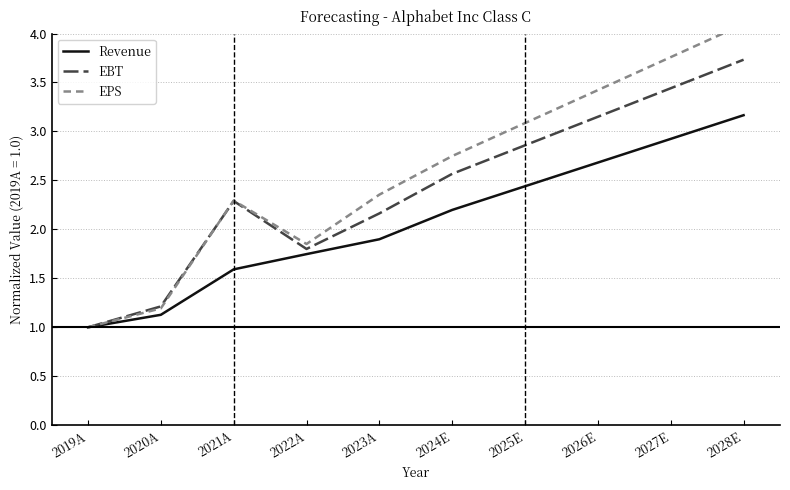

Rank the categories by Revenue value from lowest to highest.

2019A, 2020A, 2021A, 2022A, 2023A, 2024E, 2025E, 2026E, 2027E, 2028E